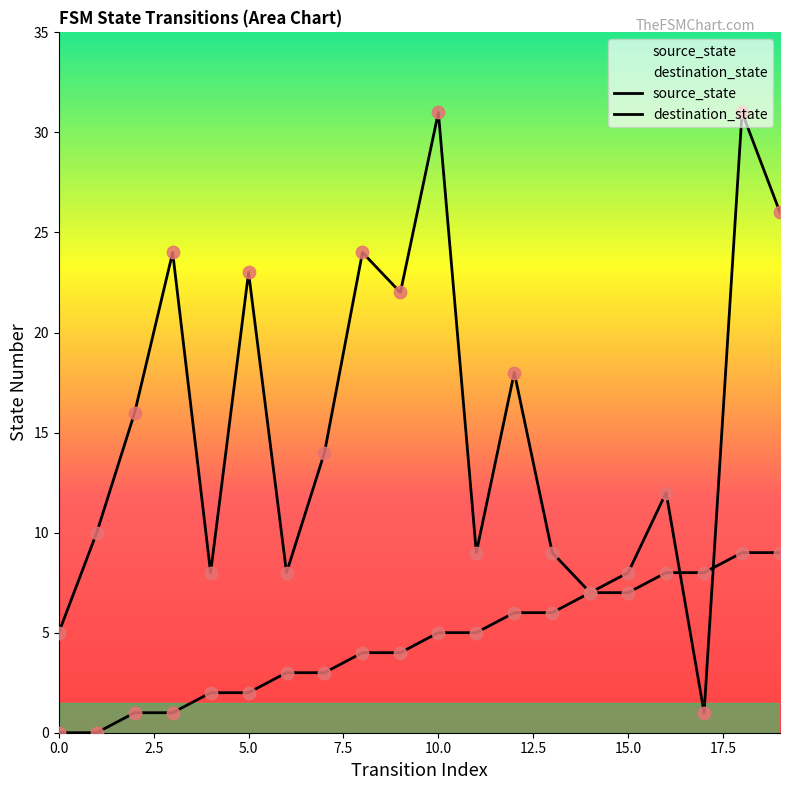

Which series has the largest total across all categories?

destination_state